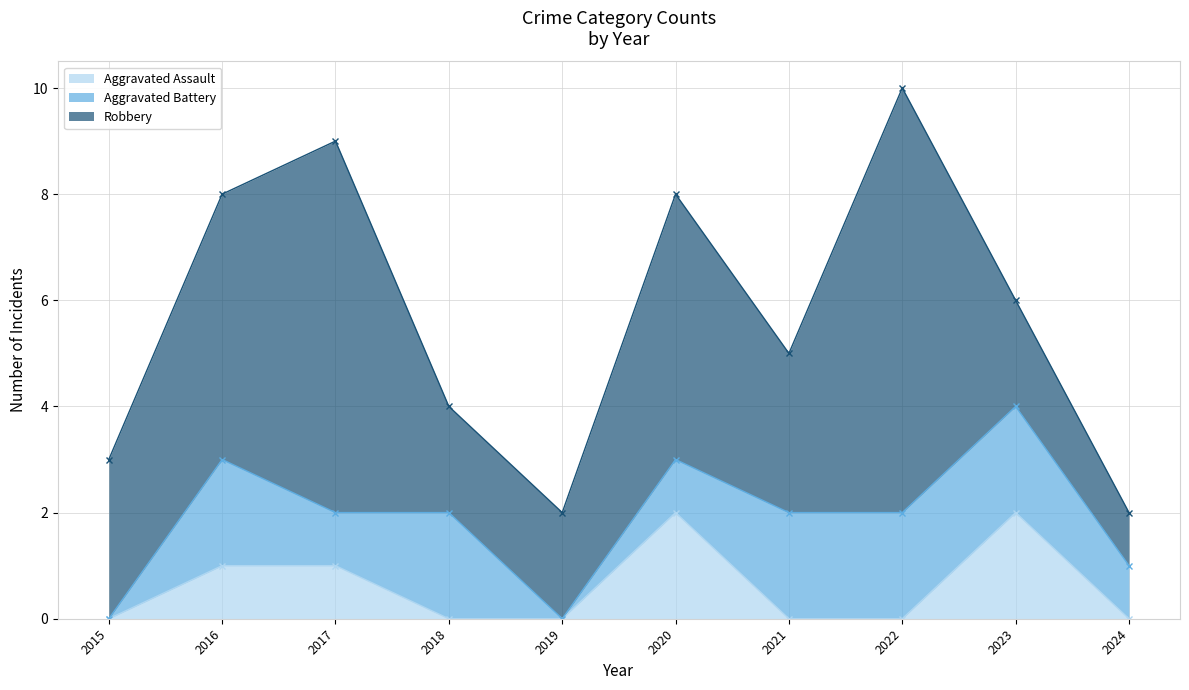

What value does the Aggravated Battery series have at 2023?

2